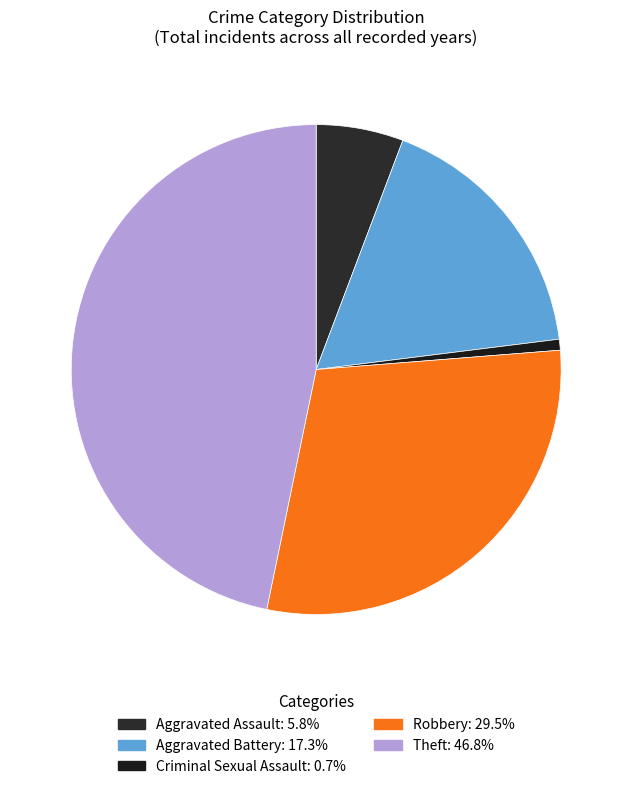

Is Aggravated Battery the majority of the pie?

No